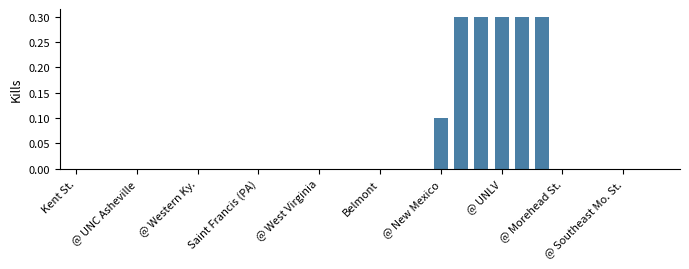

What is the maximum value shown in the chart?

0.3